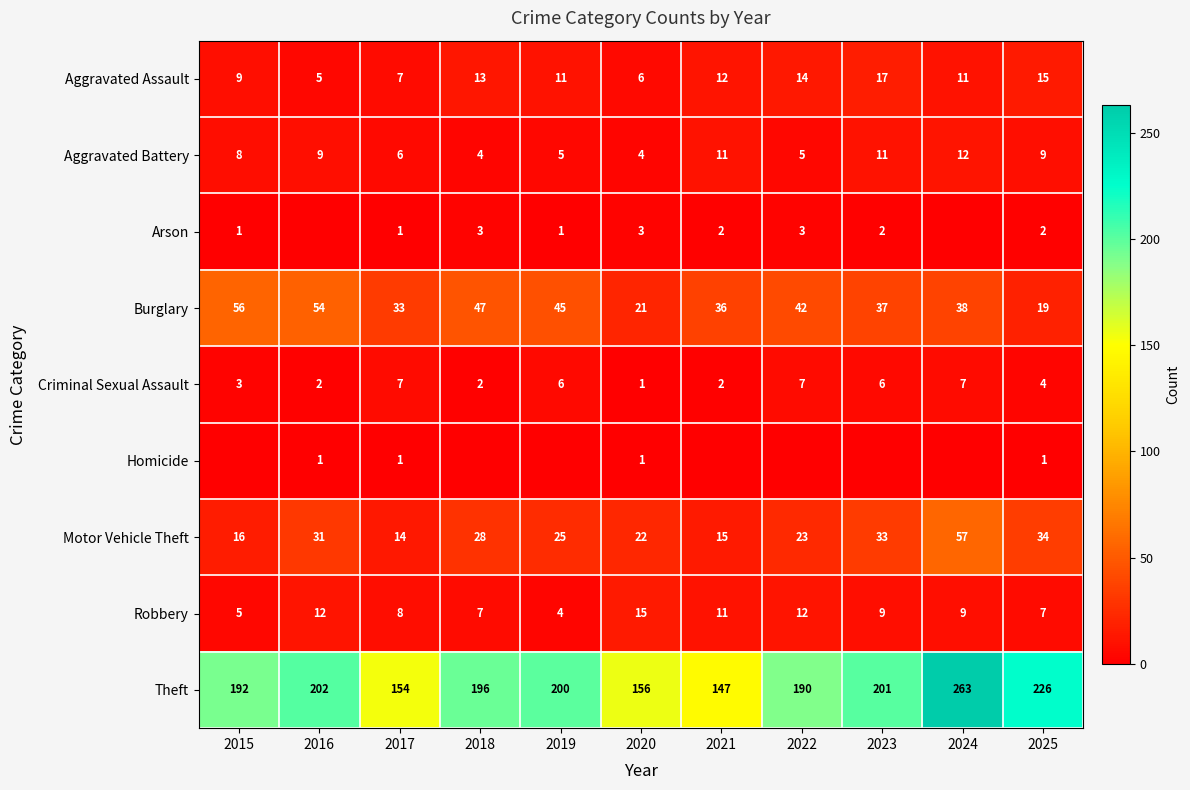

At which label is Aggravated Battery closest to 8?

2015